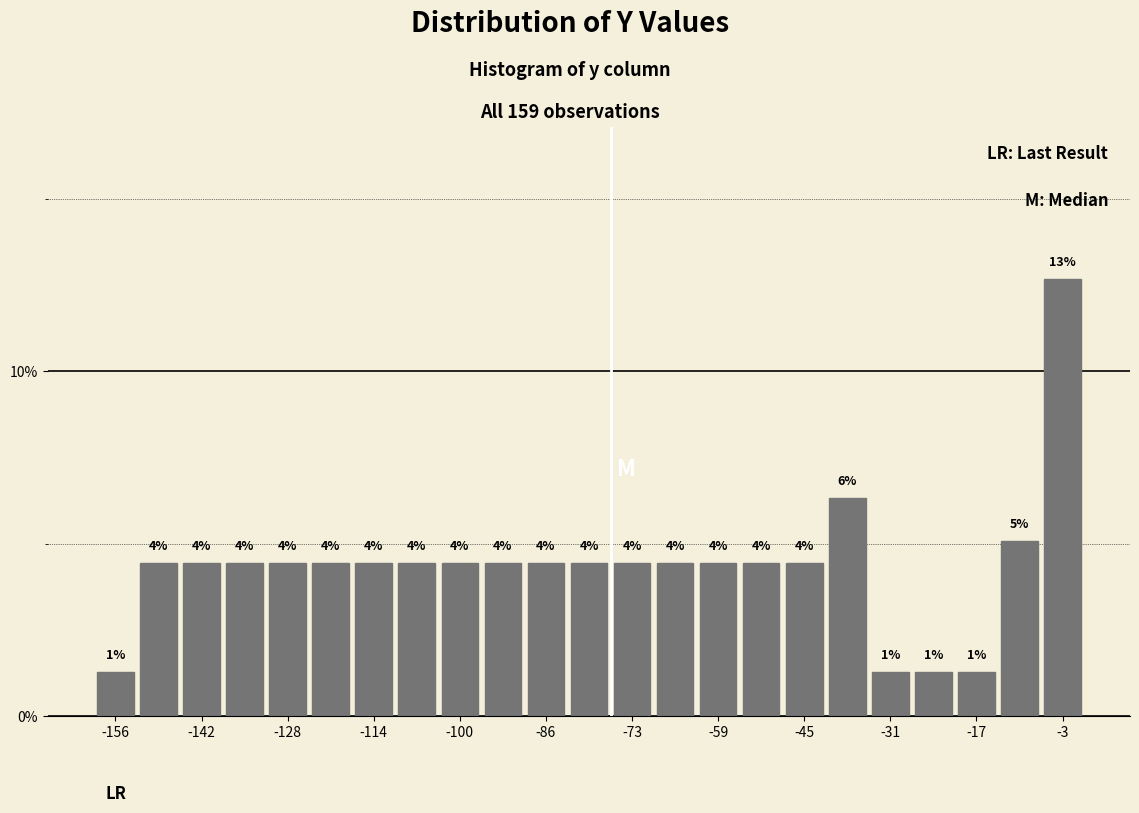

Read against the x-axis, roughly where is the centre of the tallest bar?

-4